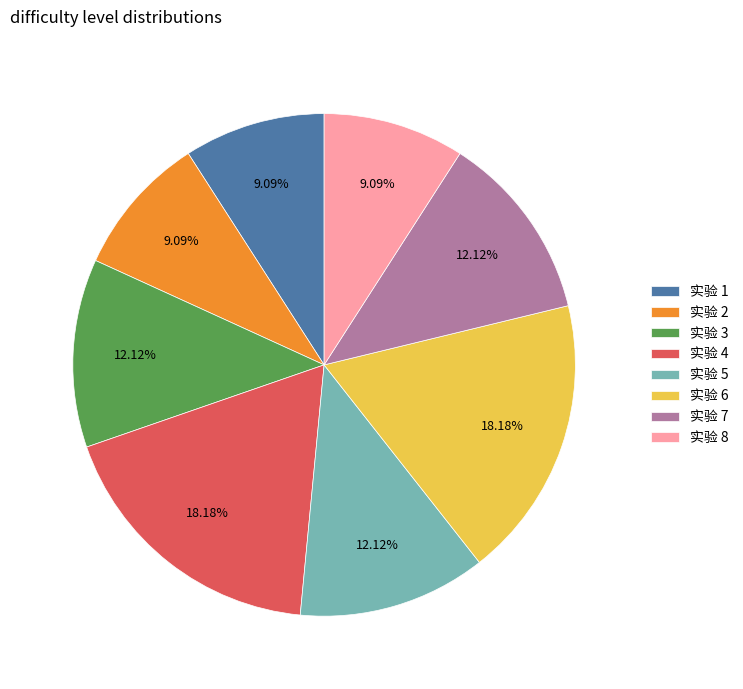

Which has a higher value, 实验 1 or 实验 3?

实验 3